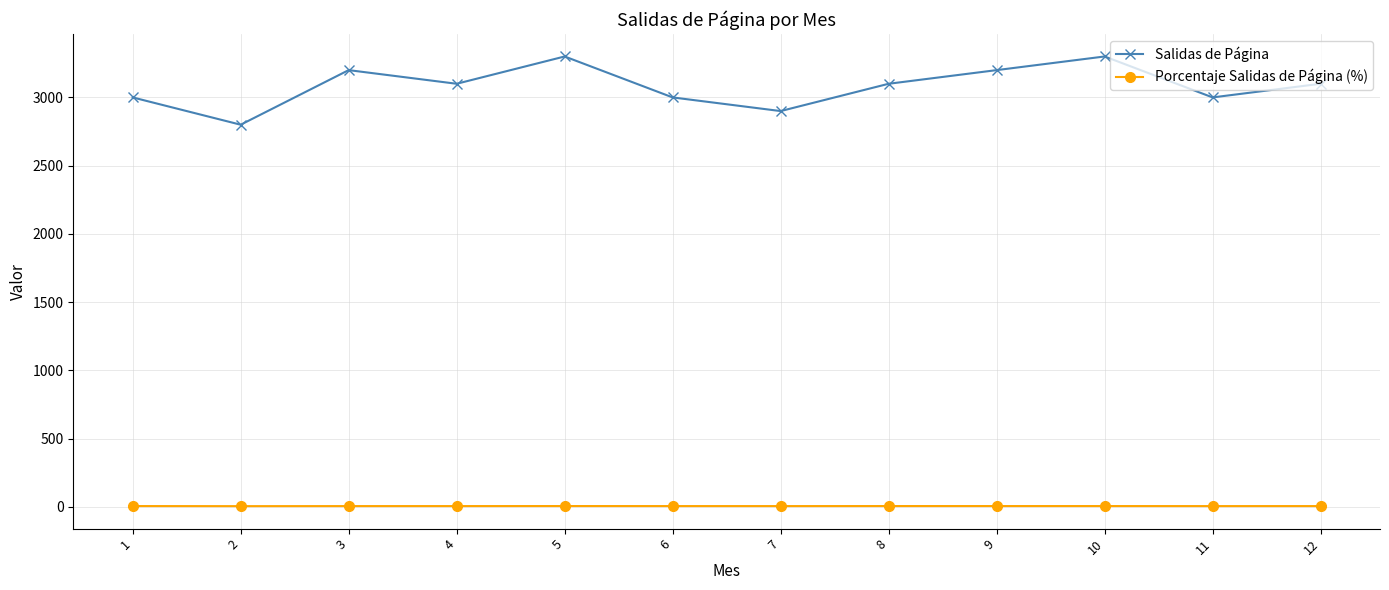

What is the minimum value for Salidas de Página?

2800.0